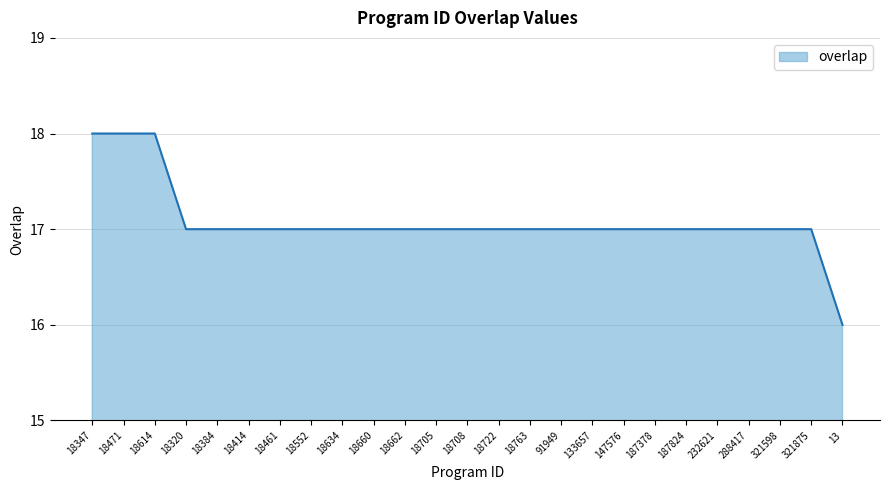

What is the smallest value displayed?

16